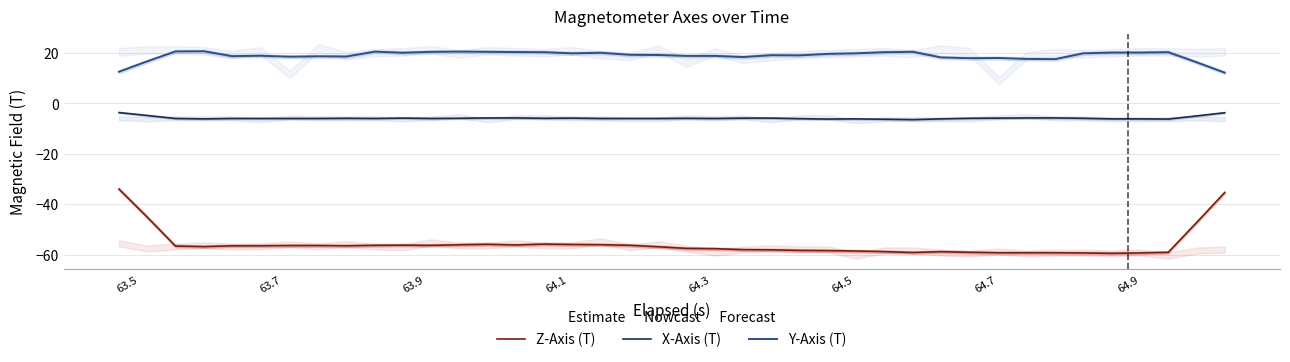

How many data points does each series have?

40